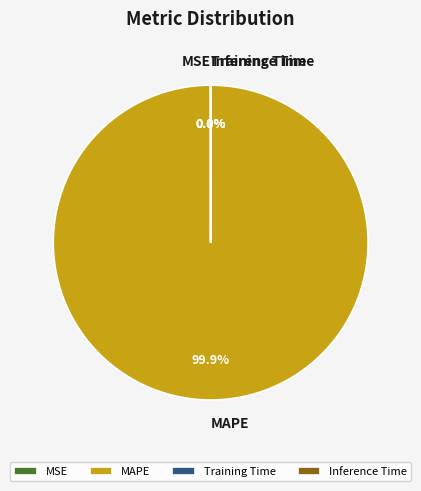

Which category has the biggest portion of the pie?

MAPE